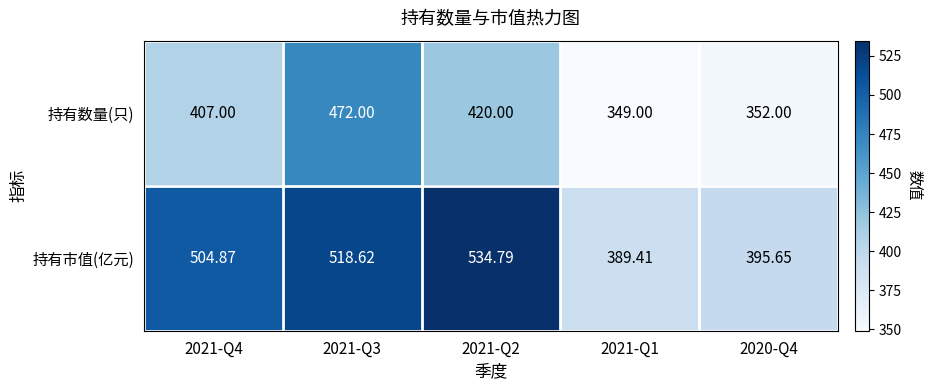

Rank the series at 2021-Q4 from lowest to highest value.

持有数量(只), 持有市值(亿元)